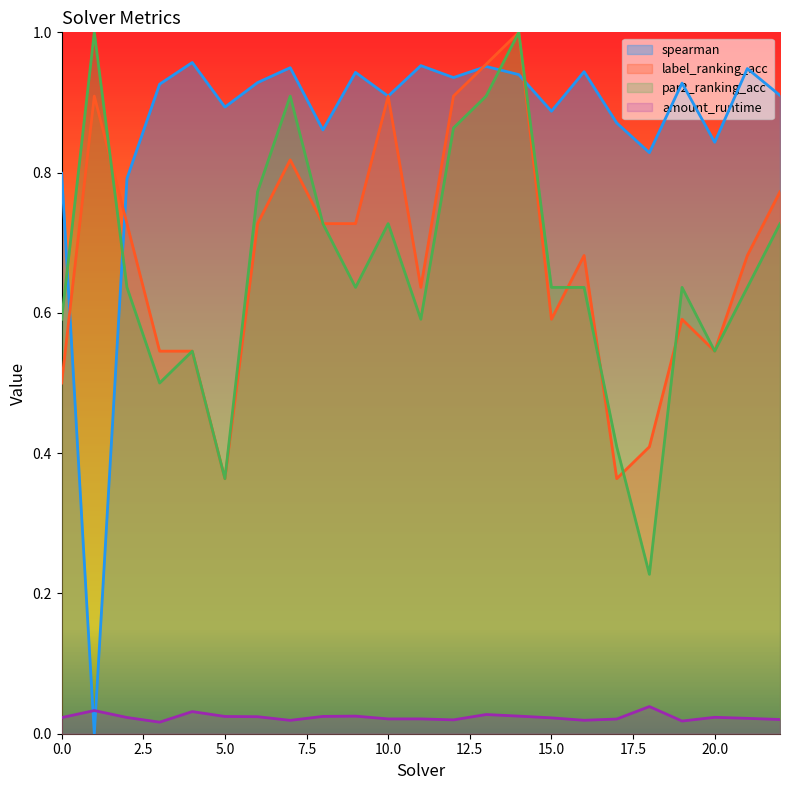

Between 0.0 and 15.0, which series saw the biggest shift?

label_ranking_acc